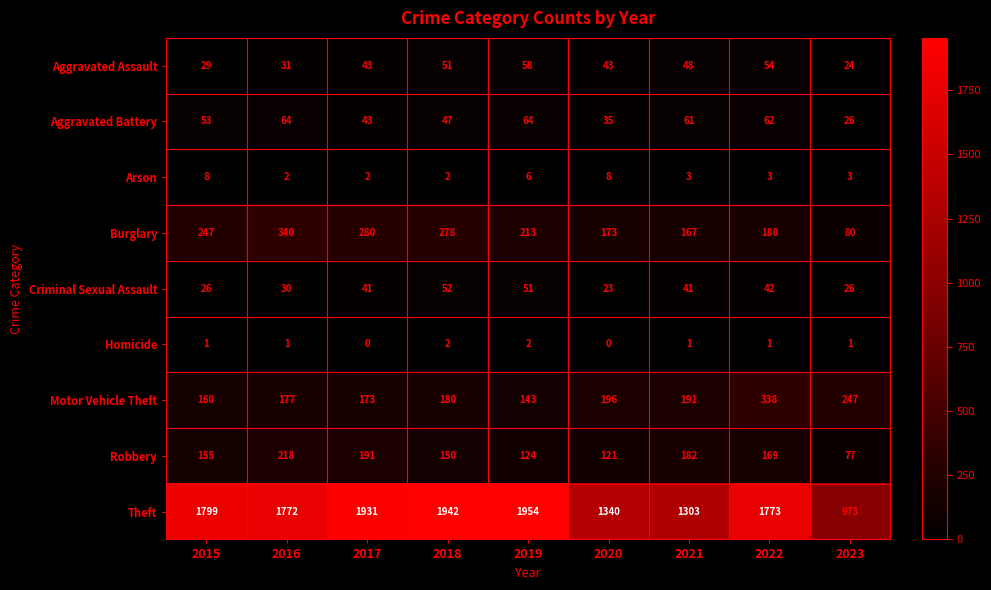

At how many categories does at least one series exceed 478?

9